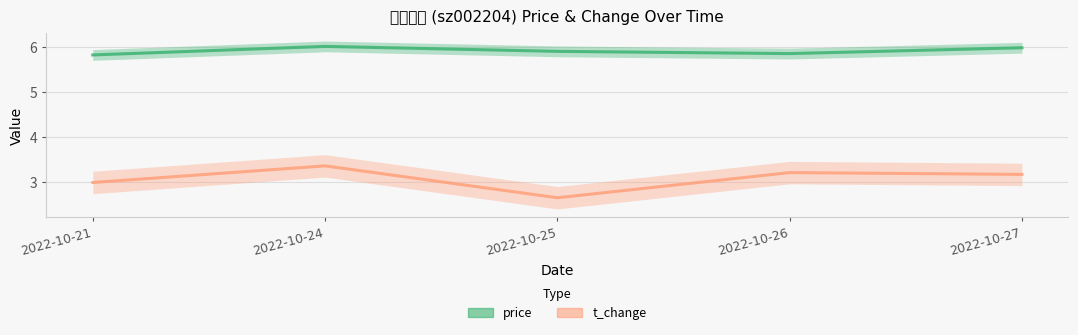

The t_change series shows 2.6 at 2022-10-25. True or false?

True